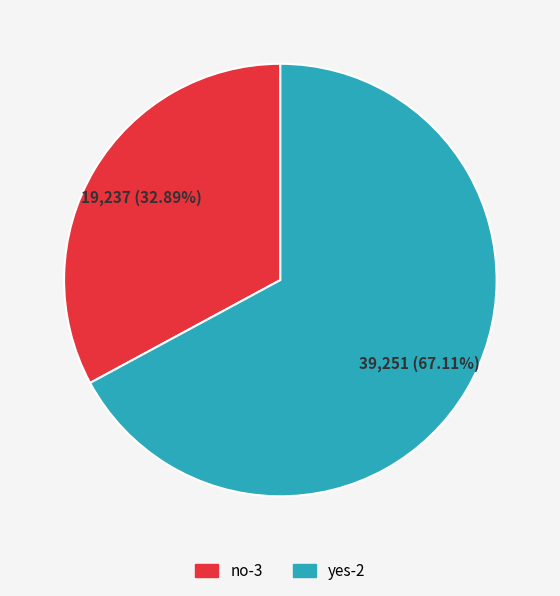

Which category has the biggest portion of the pie?

yes-2